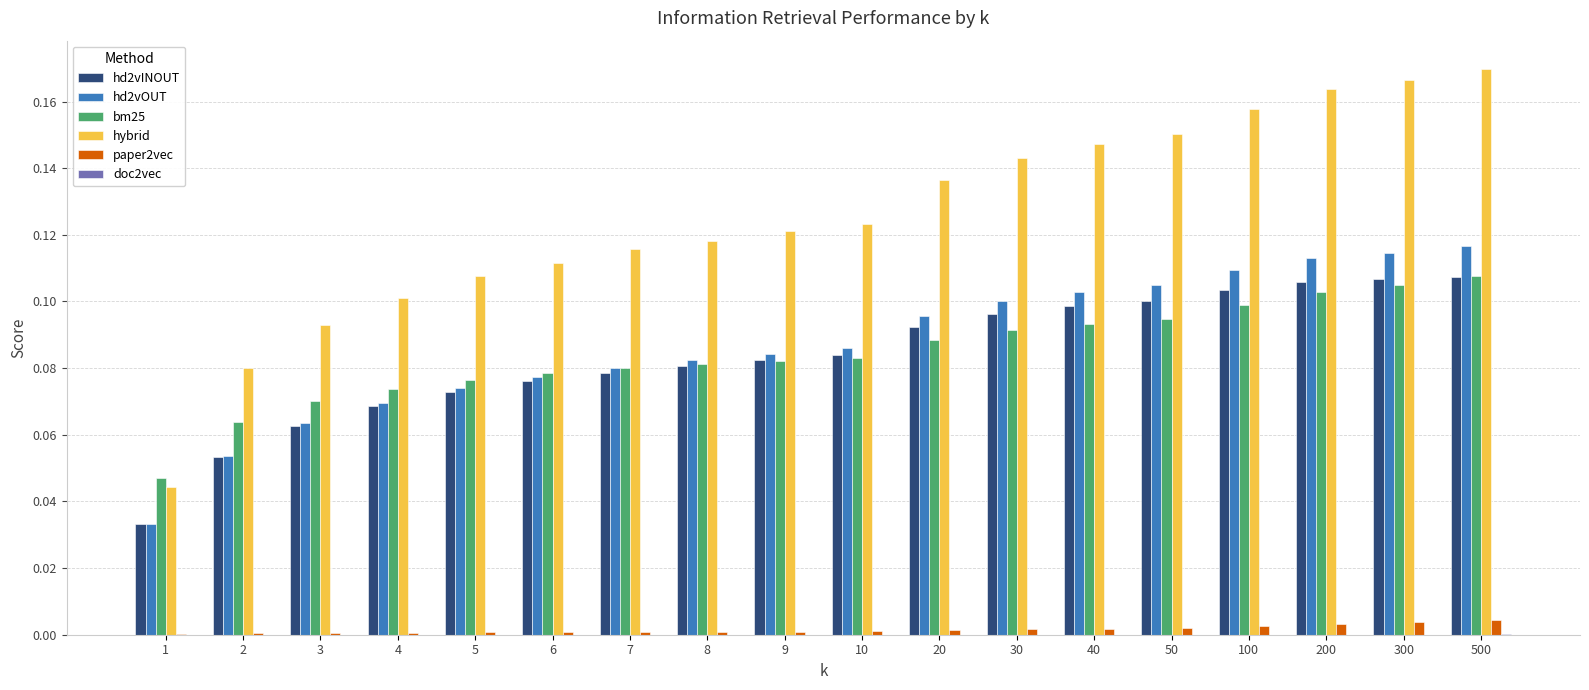

Is it true that paper2vec equals 0.0 at 50?

True